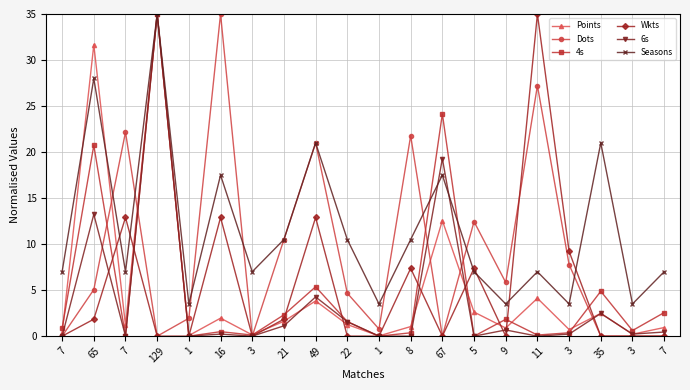

Rank the series at 11 from lowest to highest value.

6s, 4s, Points, Seasons, Dots, Wkts